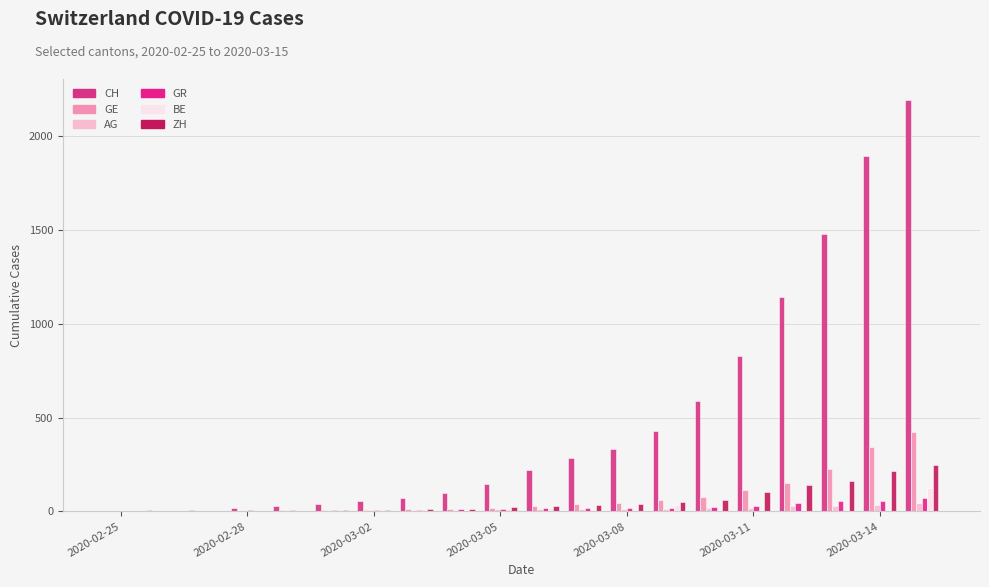

Are the bars grouped side by side (vs. stacked)?

Yes